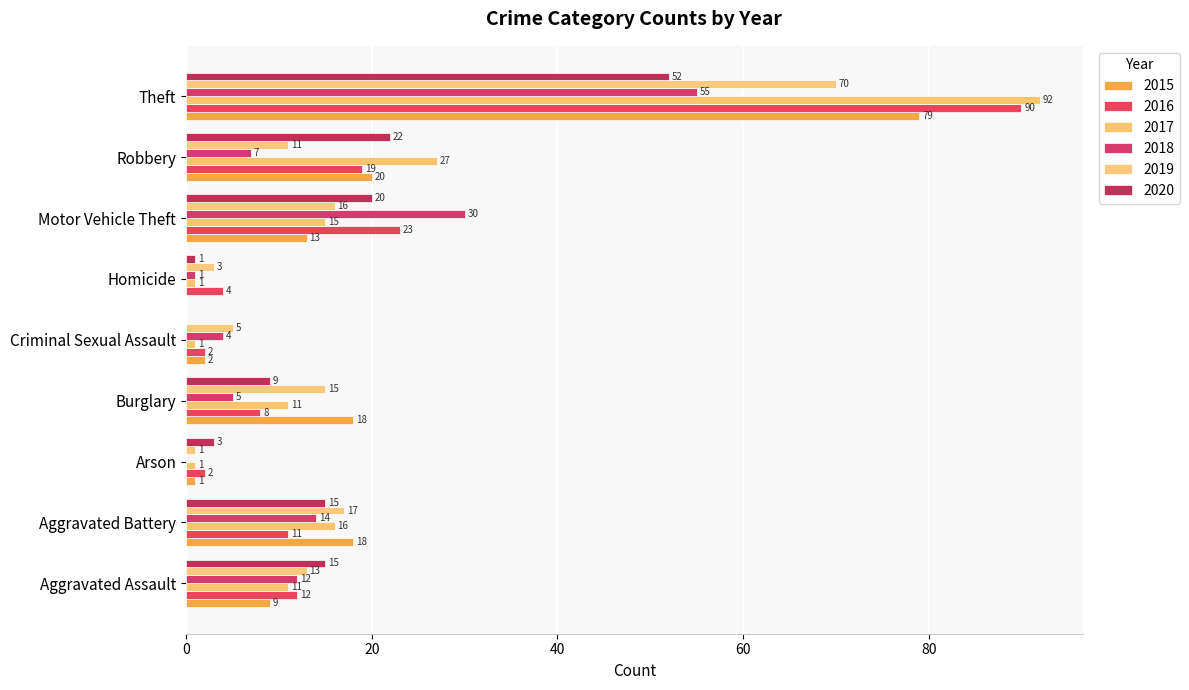

Where is 2018 nearest to the value 27?

Motor Vehicle Theft